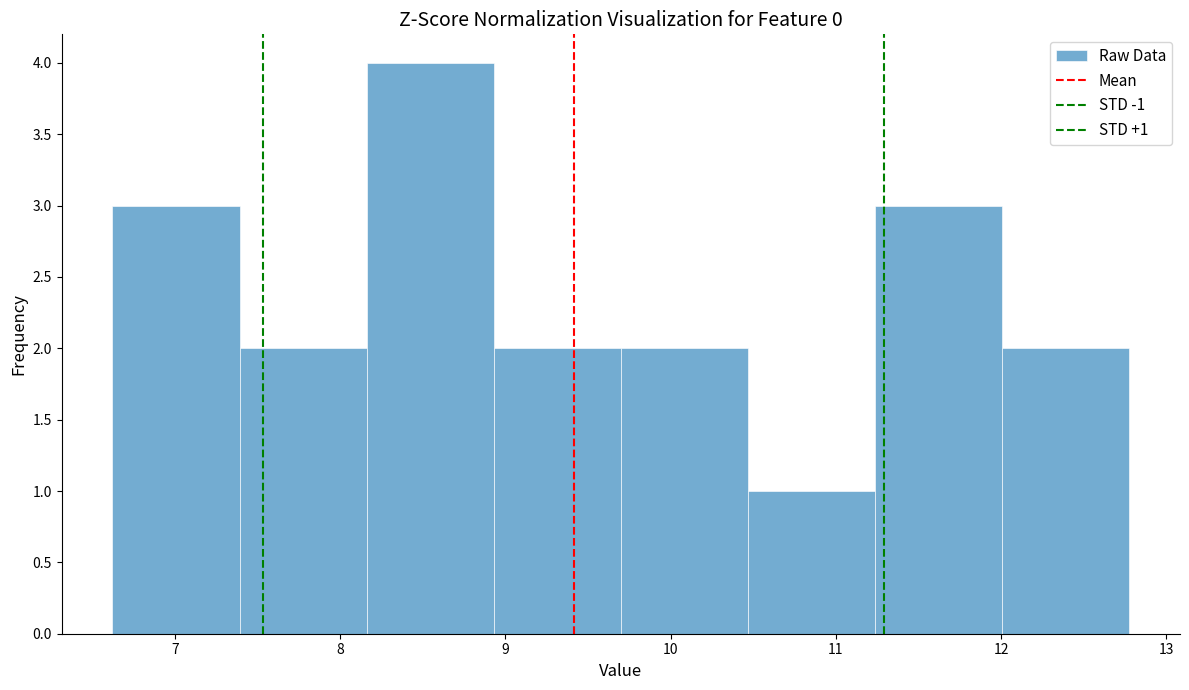

Over which range of the x-axis is the bar tallest?

8.2 to 8.9